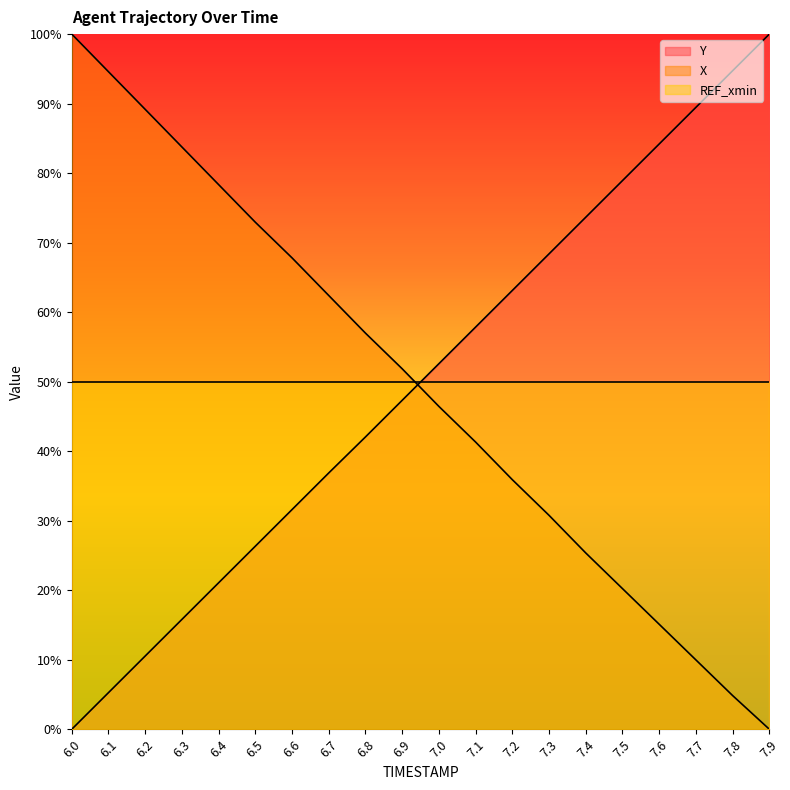

At which label does X first exceed 51?

6.0